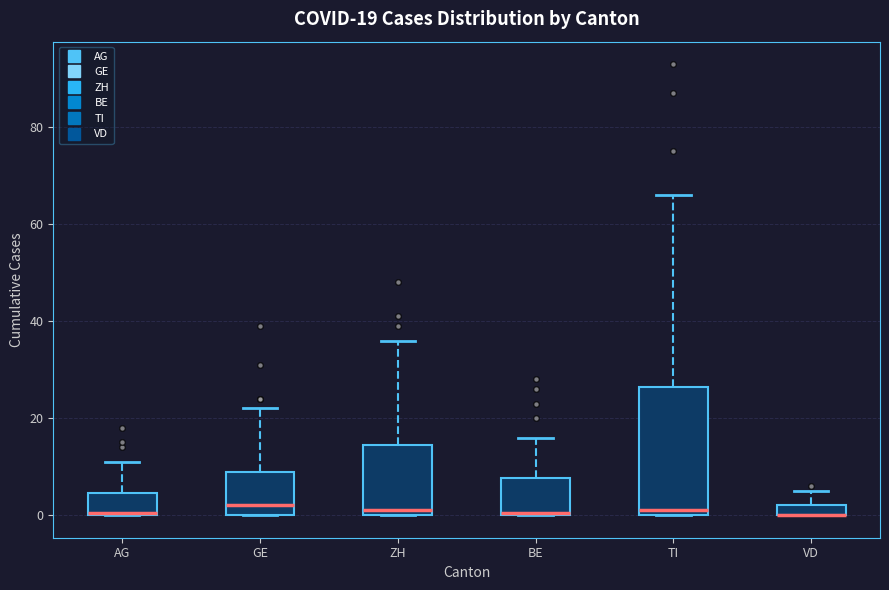

Which box is the tallest, from its lower edge to its upper edge?

TI